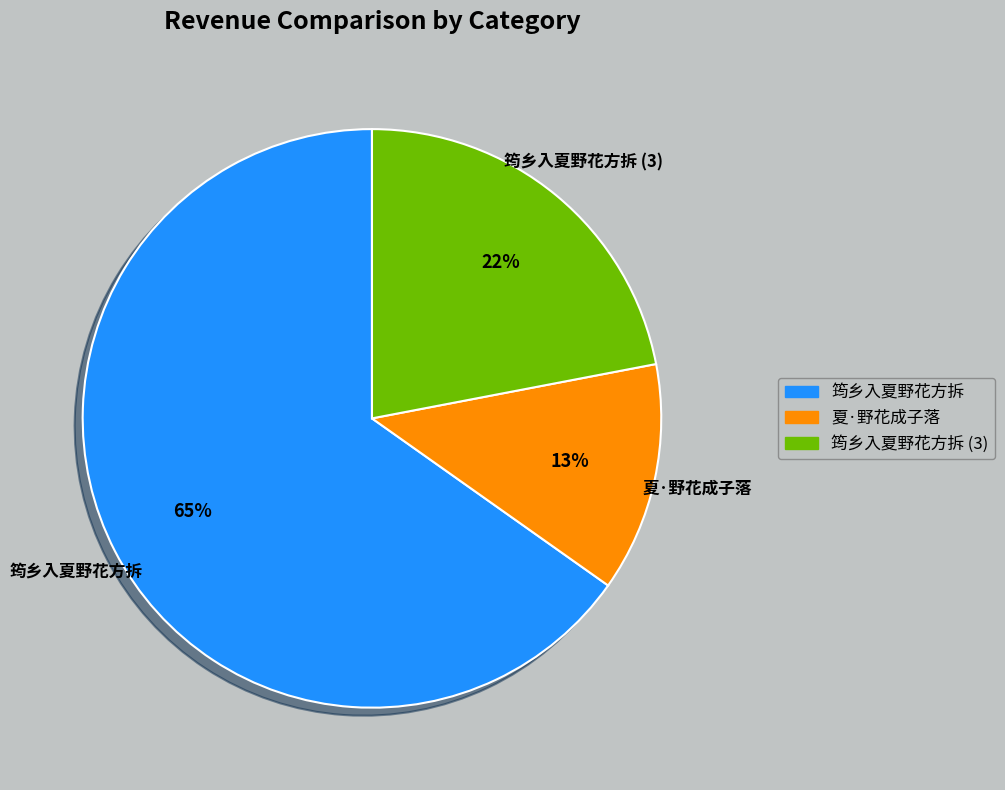

Is there any slice that represents more than half of the pie?

Yes